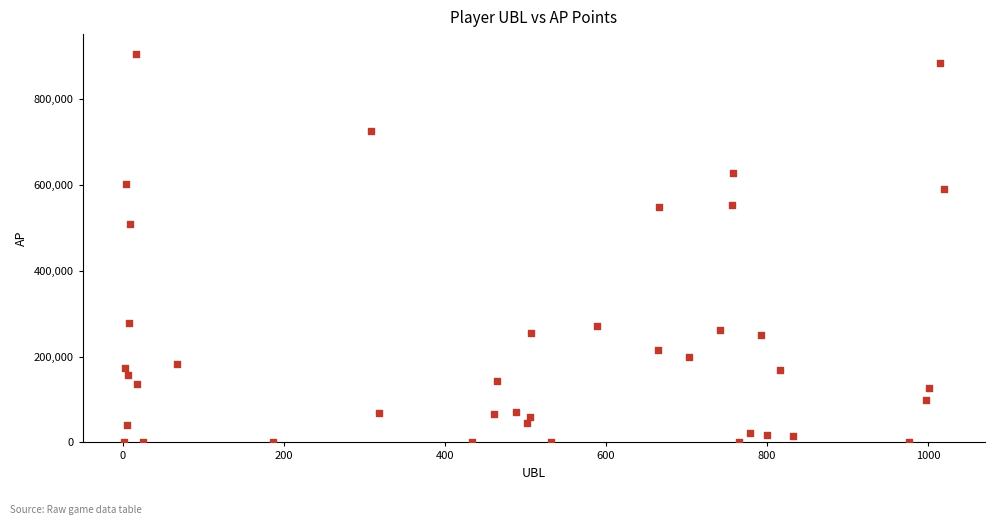

What is the range of Y values (max minus min)?

905455